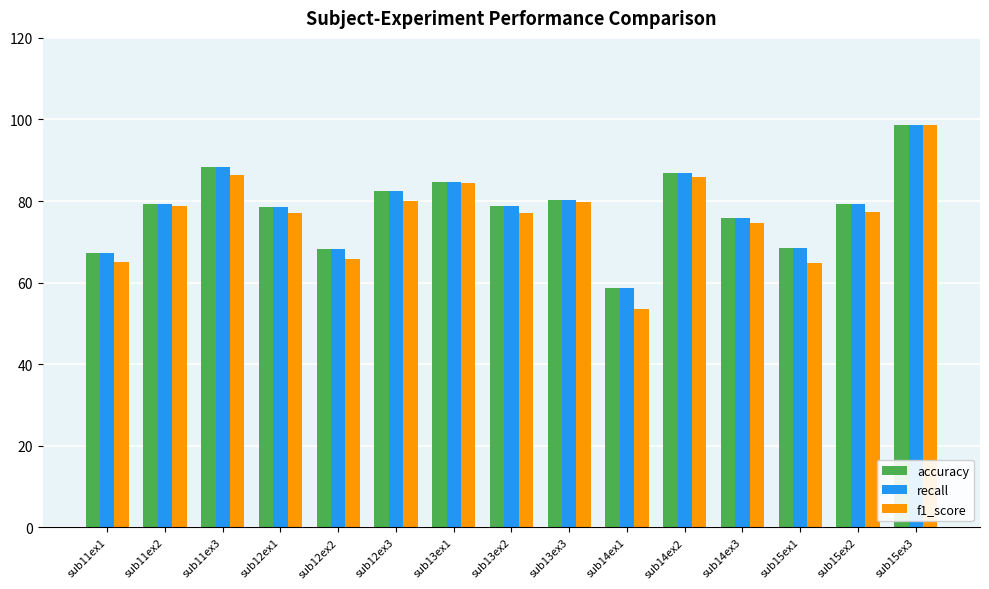

Is the value of accuracy at sub14ex1 greater than the value of f1_score at sub12ex1?

No